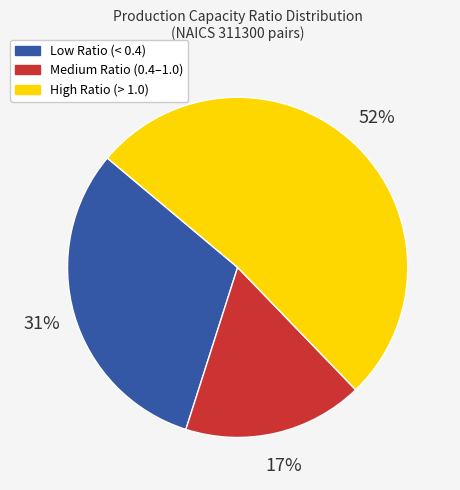

To the nearest percent, what portion does High Ratio (> 1.0) represent?

52%